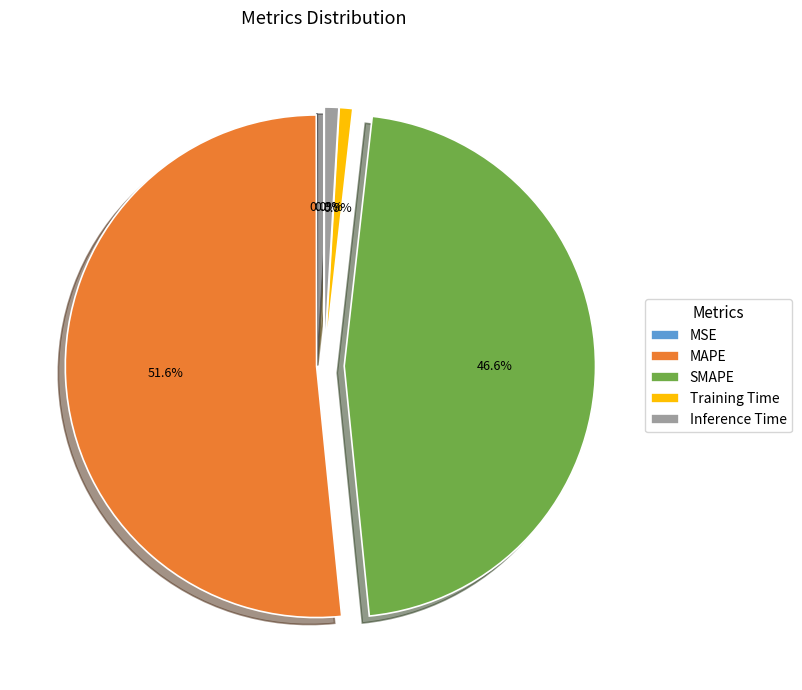

What percentage do Training Time and Inference Time together represent?

1.8%